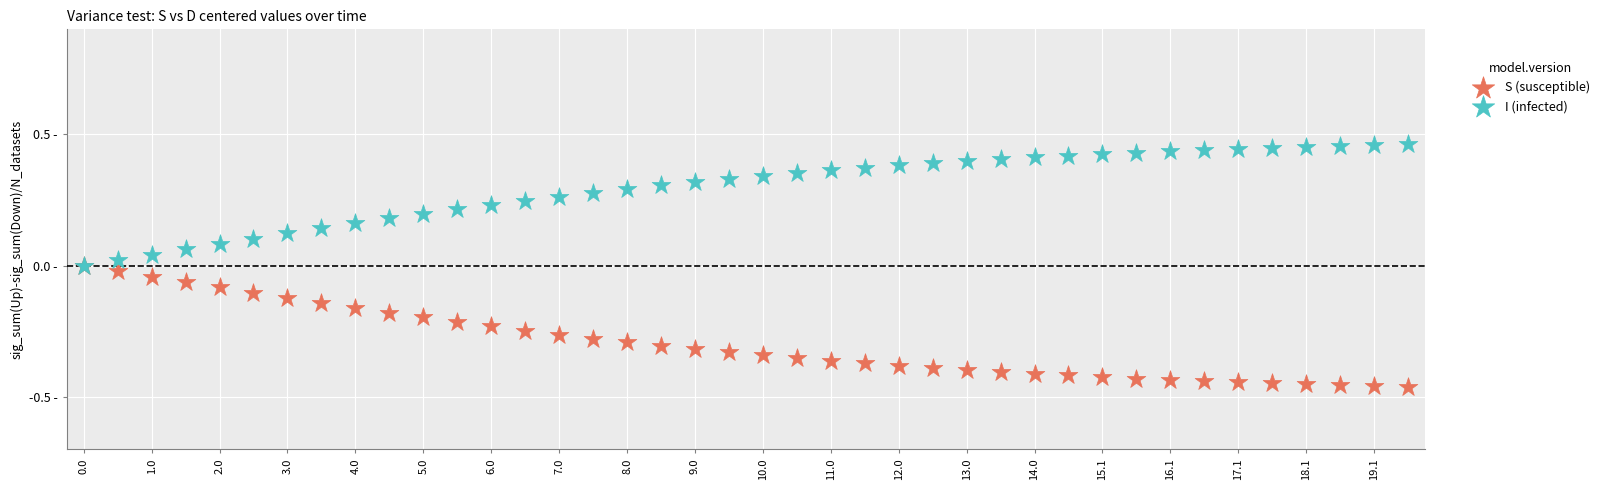

What are all the series names shown in the legend?

S (susceptible), I (infected)